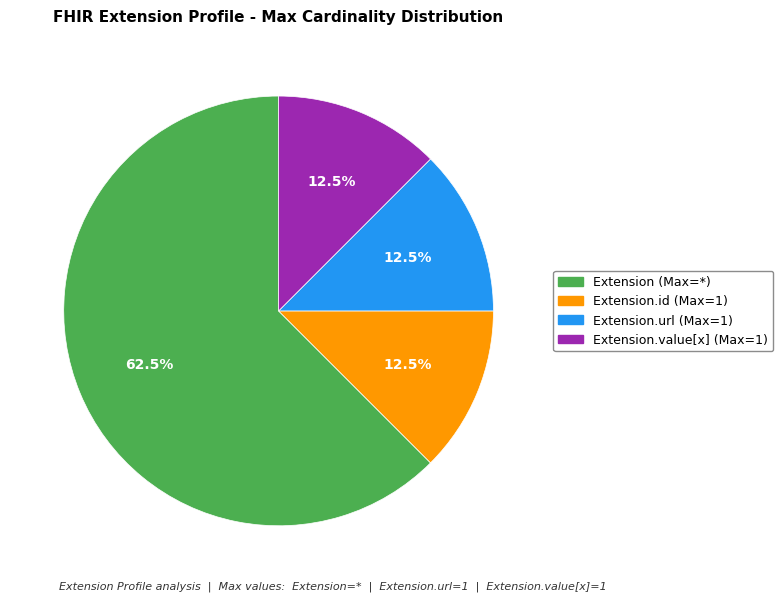

Does any single category account for the majority?

Yes